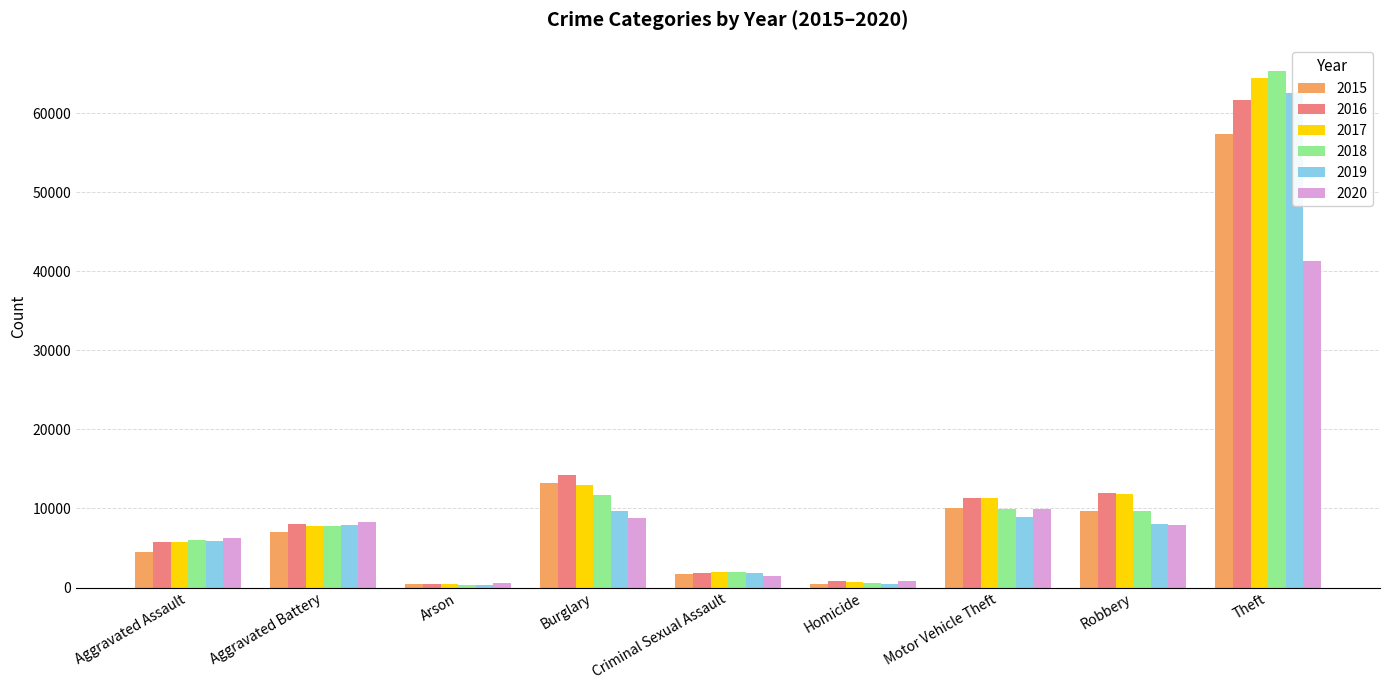

Which series changed the most between Criminal Sexual Assault and Homicide?

2018